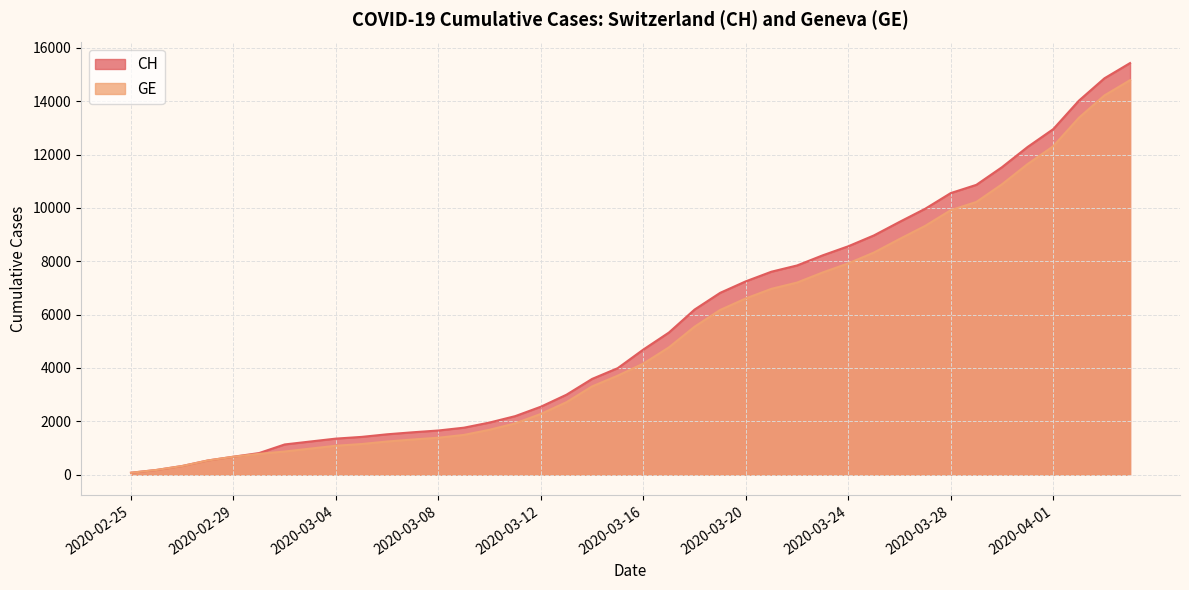

Read the GE value at 2020-04-02, to the nearest 10.

13380